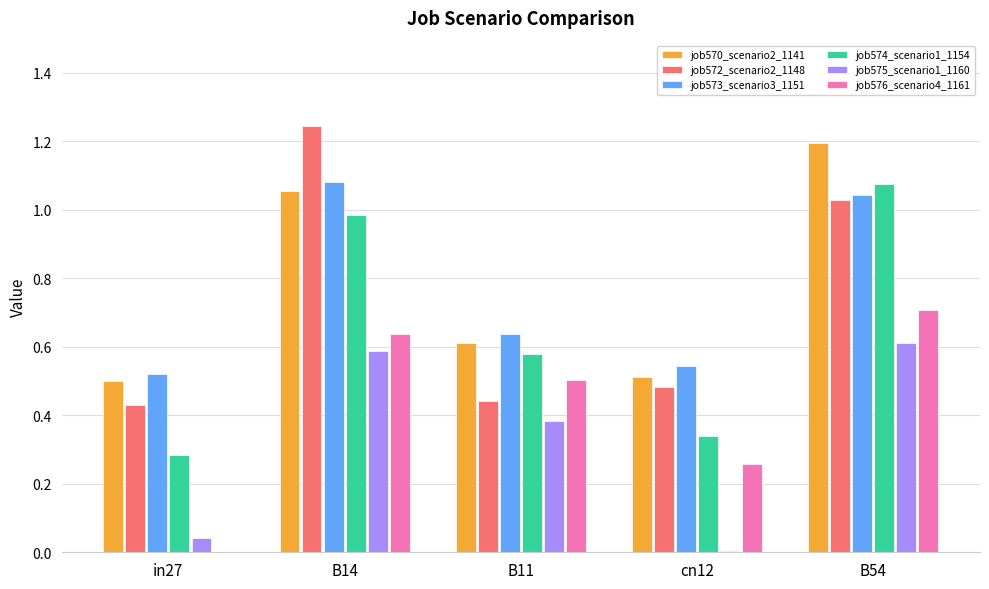

Which series changed the most between in27 and B11?

job576_scenario4_1161